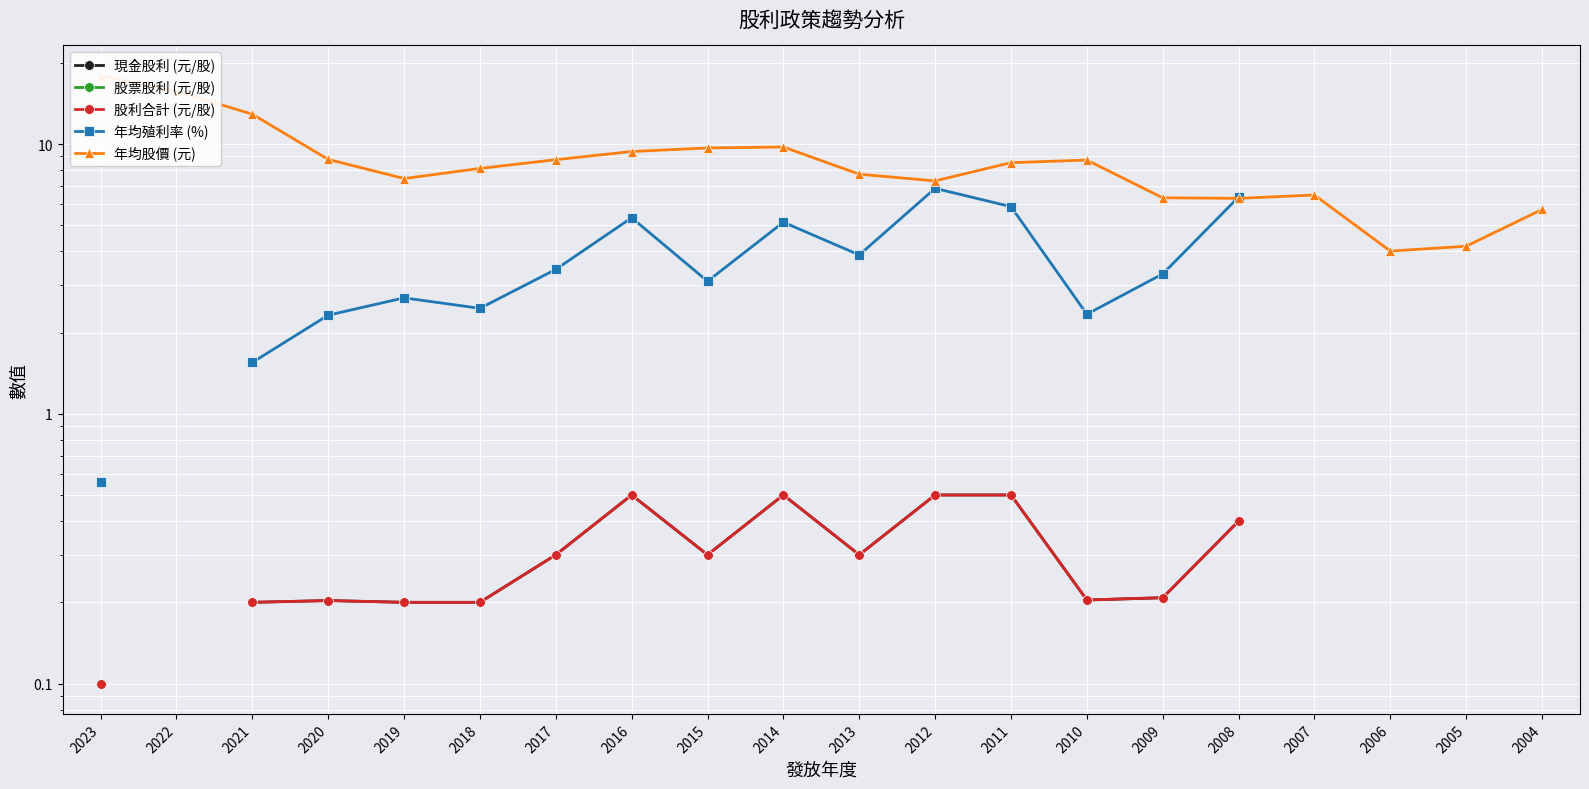

How many distinct data groups are displayed?

5